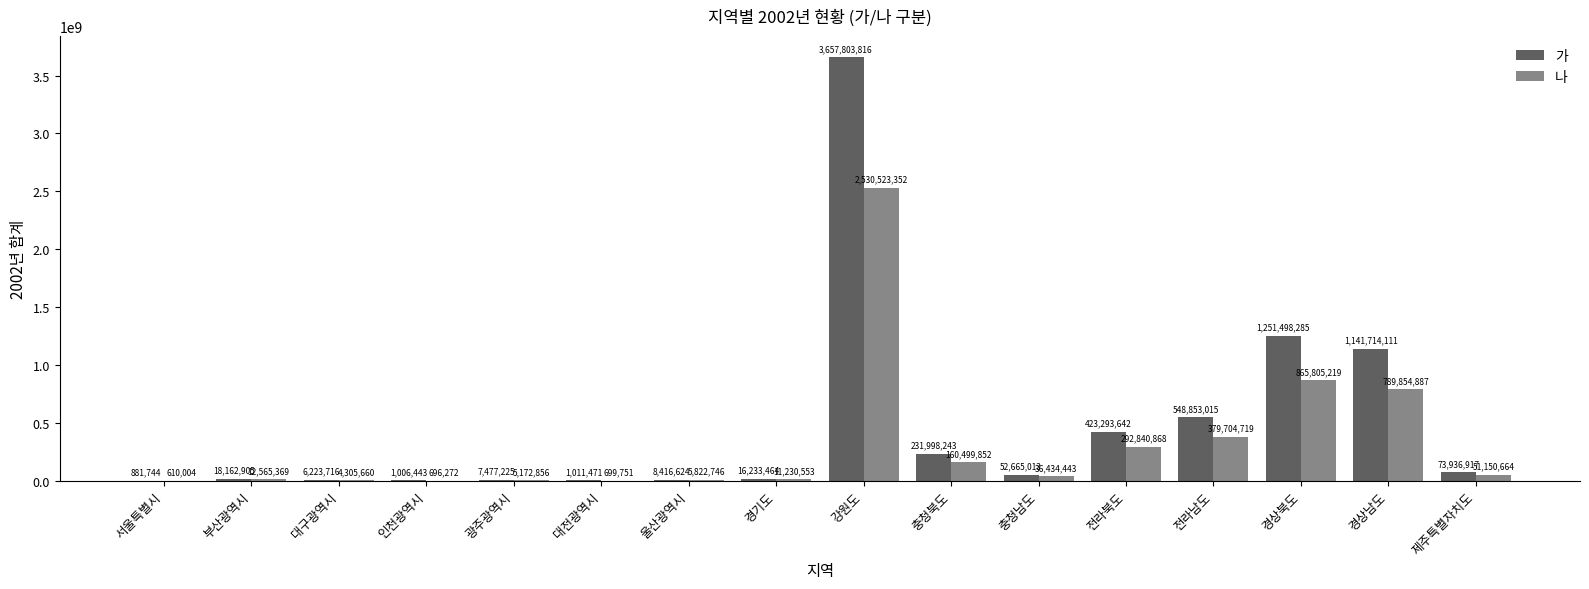

At which category is the sum across all series the highest?

강원도